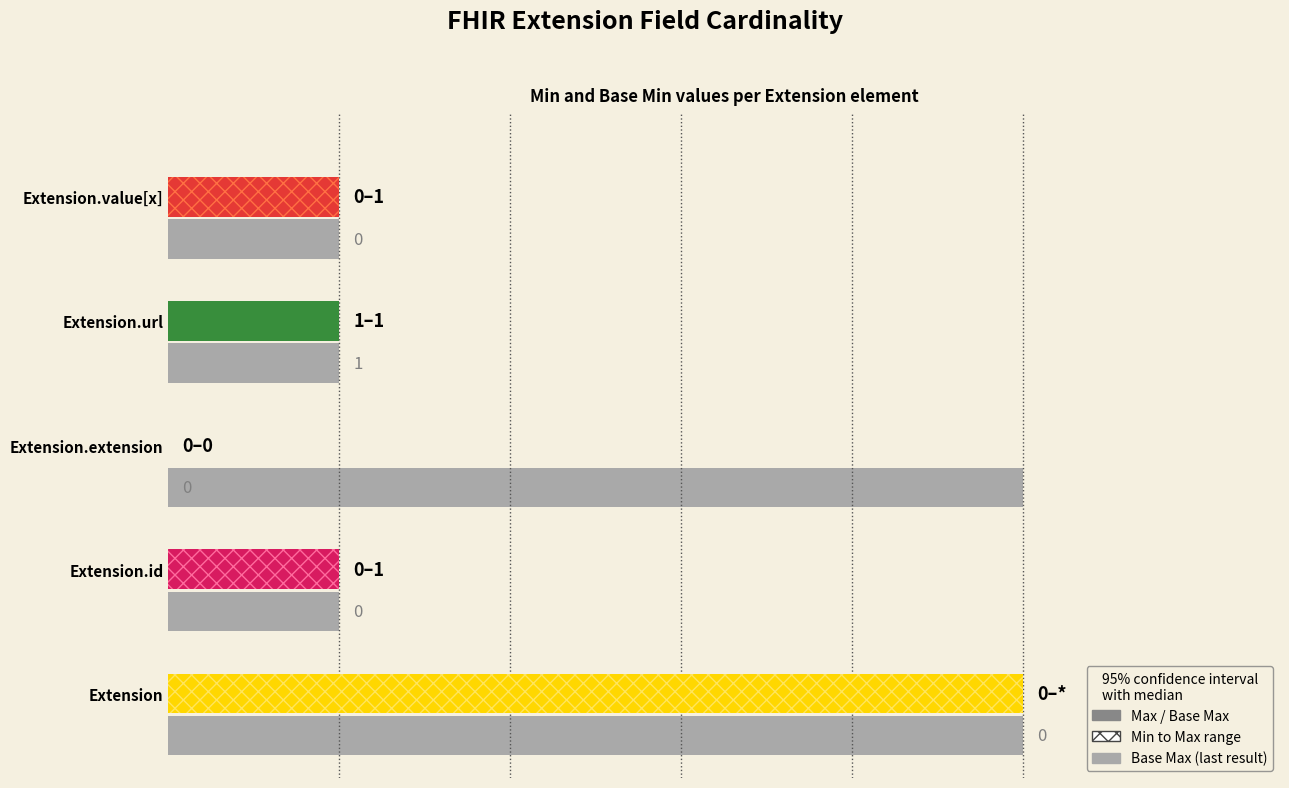

What is the sum of all Min values?

1